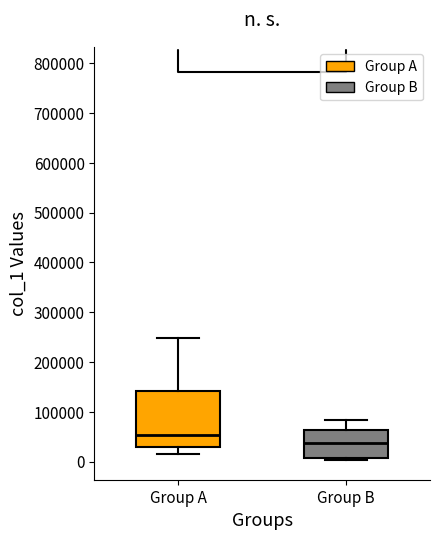

Reading left to right, transcribe this box plot: for each box, give where its median line is, the range the box spans, and where its two whiskers end, as read against the y-axis. The values are not printed on the chart, so give them approximately, as read against the axis.

Group A: median 50000, box 30000 to 140000, whiskers 10000 to 250000
Group B: median 40000, box 10000 to 60000, whiskers 0 to 80000